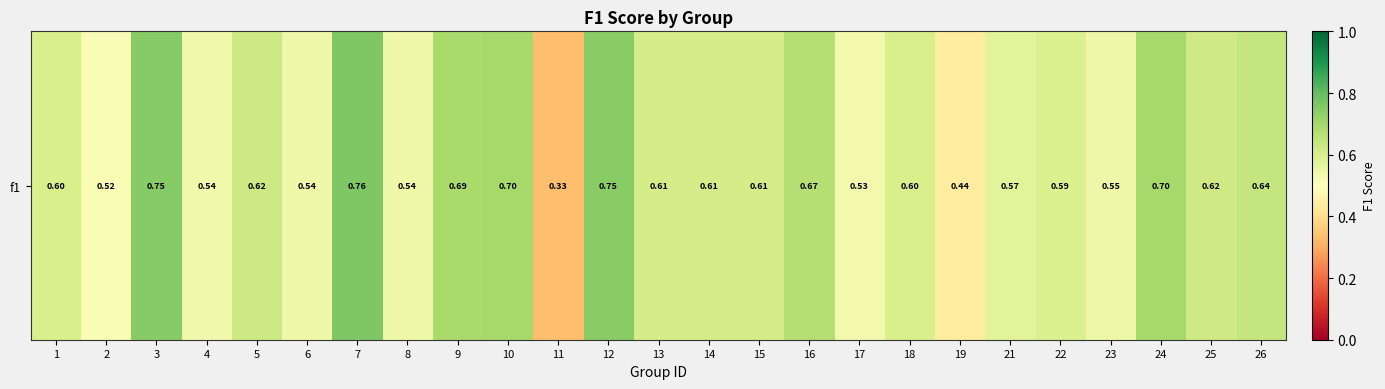

What is the greatest value displayed?

0.8